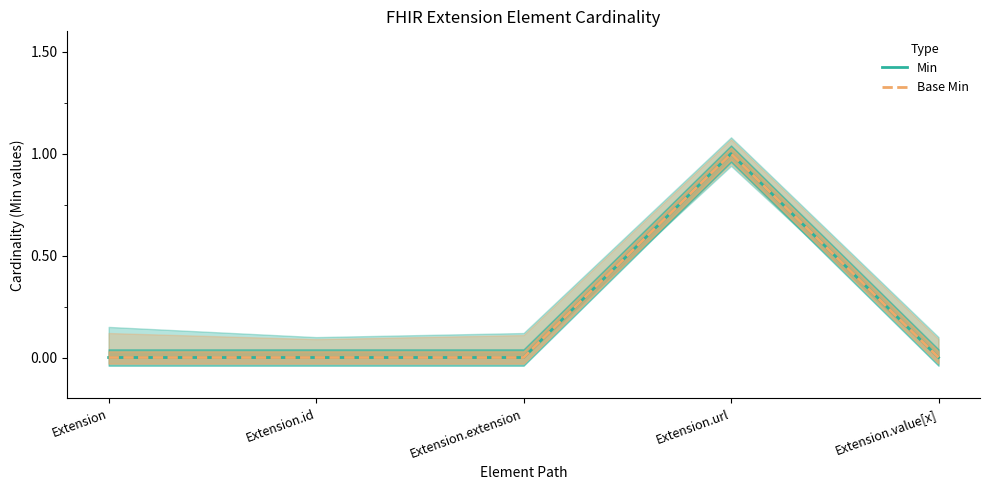

What is the label of the 1st point from the left?

Extension